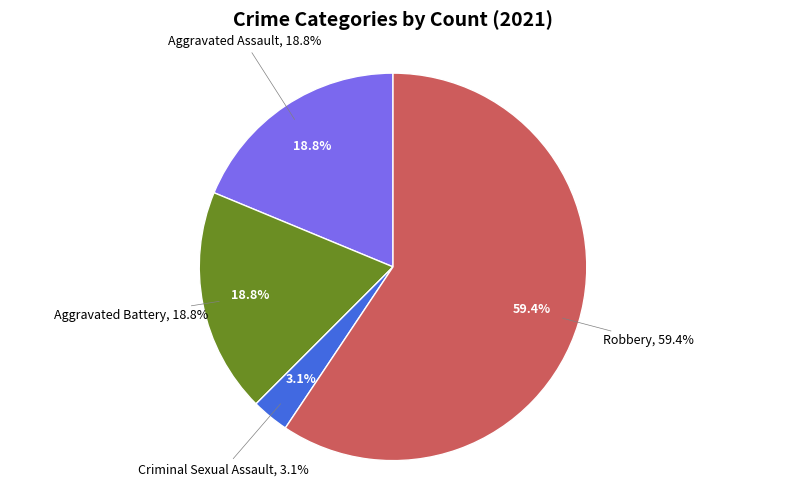

Is there a majority slice in this chart?

Yes